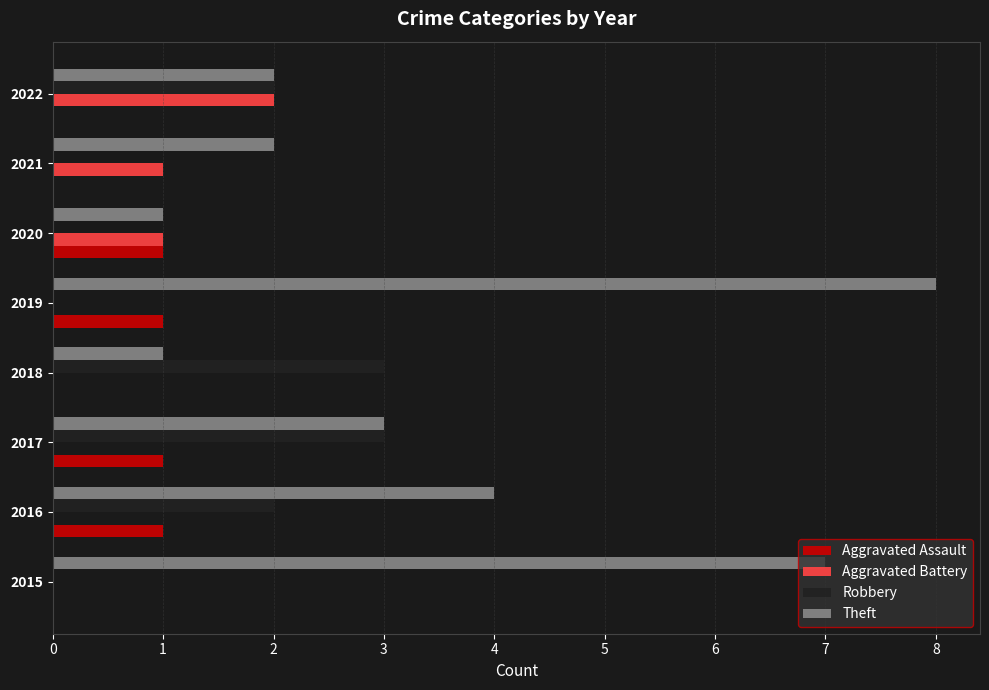

Which series has the widest spread of values?

Theft